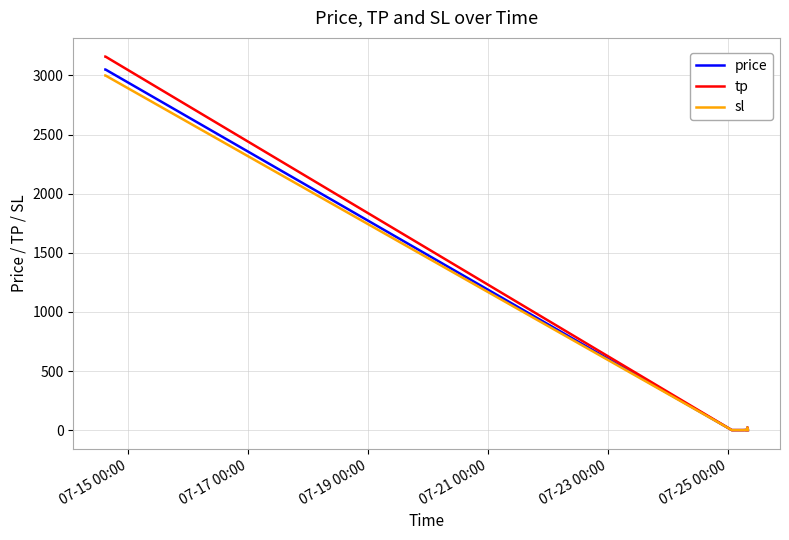

How many series are shown in this chart?

3